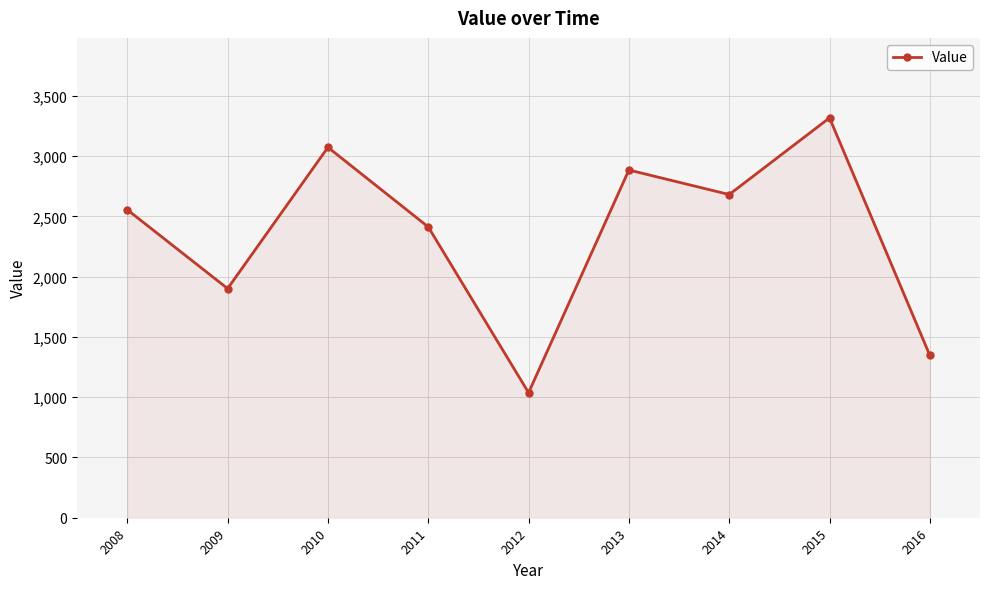

Does the chart display data point markers on the line(s)?

Yes